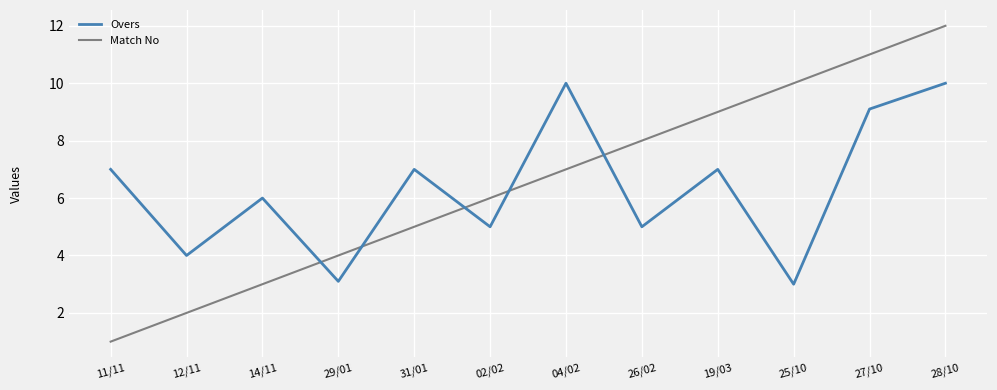

Reading left to right, list all the values displayed in this chart.

Overs: 7.0	4.0	6.0	3.1	7.0	5.0	10.0	5.0	7.0	3.0	9.1	10.0
Match No: 1.0	2.0	3.0	4.0	5.0	6.0	7.0	8.0	9.0	10.0	11.0	12.0